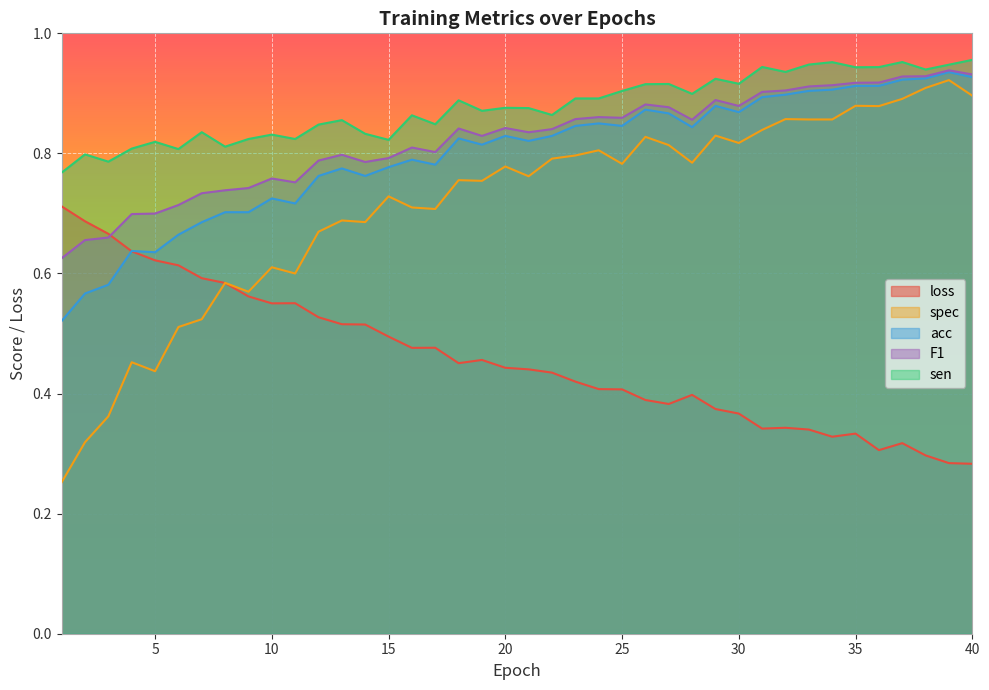

Which series ends up on top after the final intersection of acc and loss?

acc